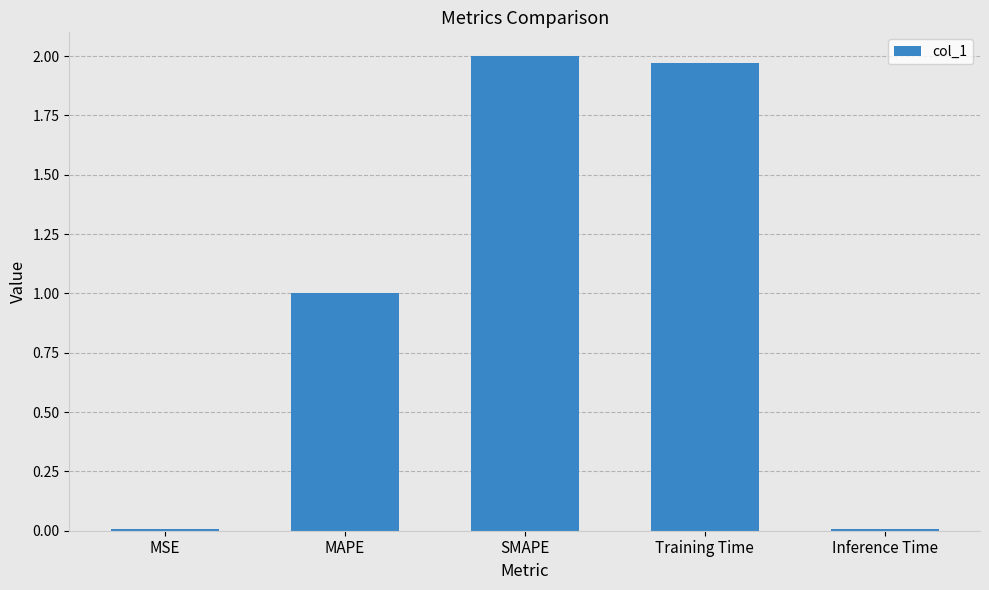

True or false: the data shows 0.0 at Inference Time.

True